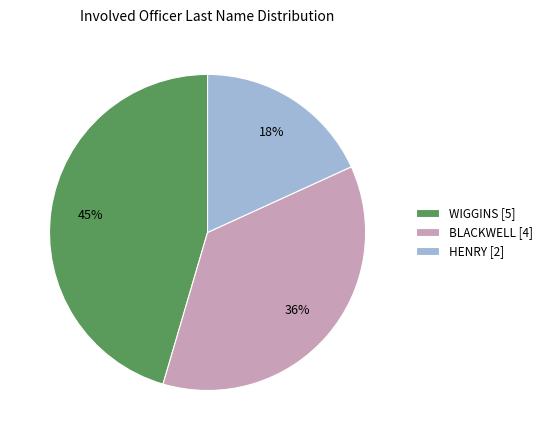

Between BLACKWELL [4] and HENRY [2], which is larger?

BLACKWELL [4]